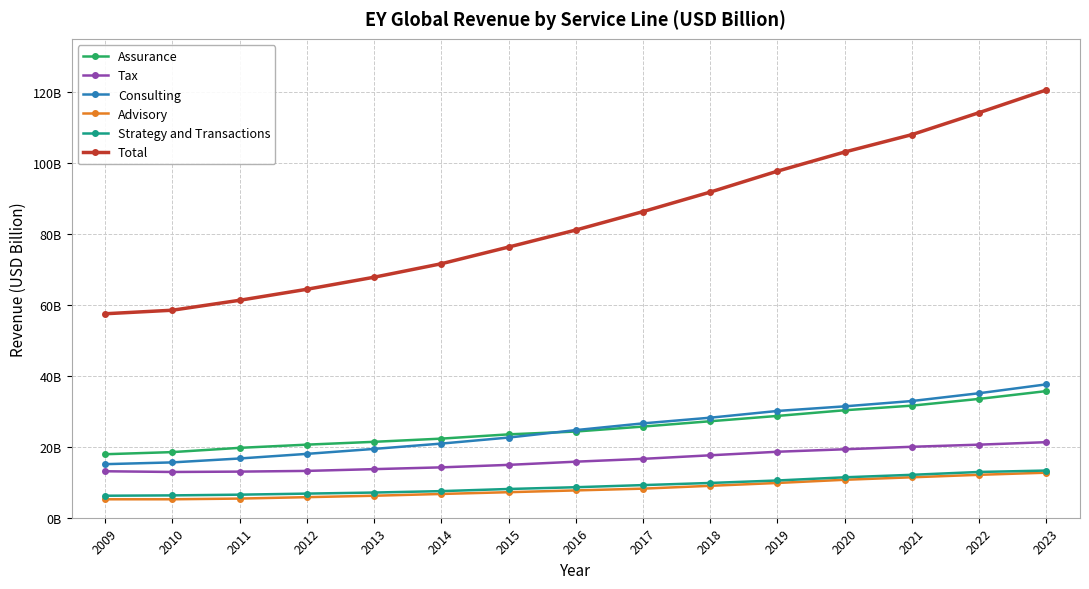

What are all the series names shown in the legend?

Assurance, Tax, Consulting, Advisory, Strategy and Transactions, Total